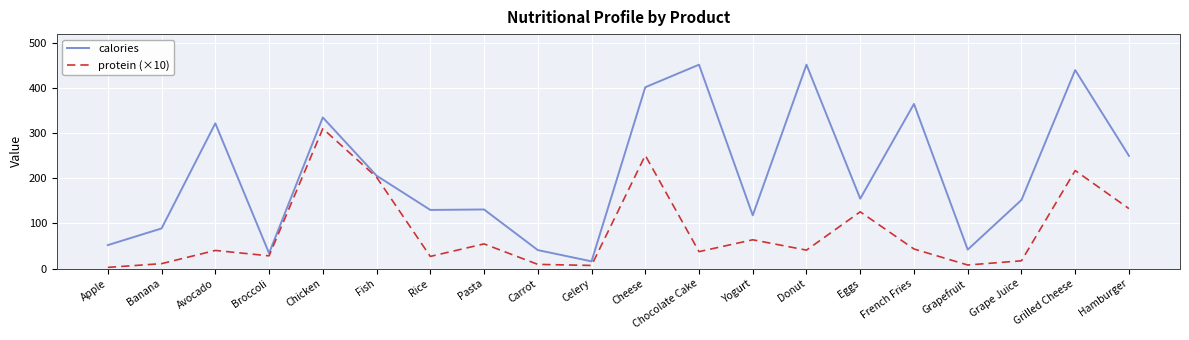

What are all the series names shown in the legend?

calories, protein (×10)